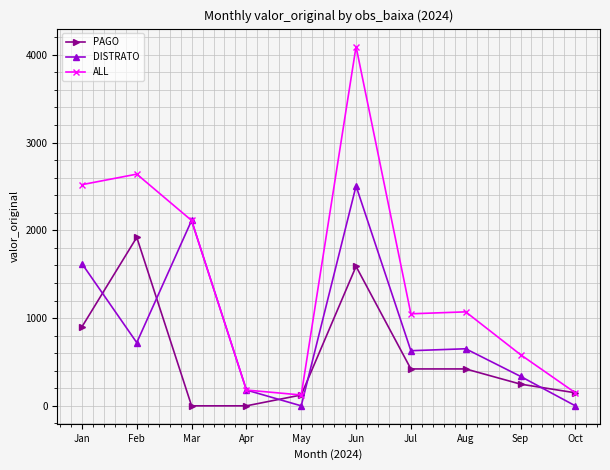

True or false: PAGO has more than 1 interior local peaks.

True